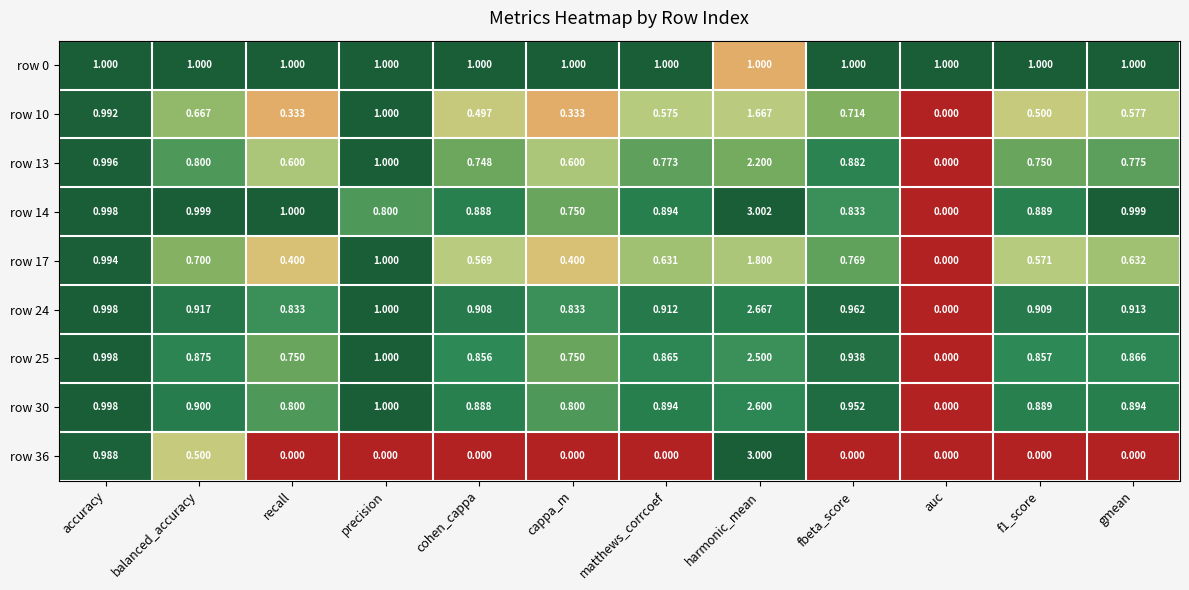

Which category has the highest value in the row 36 series?

harmonic_mean